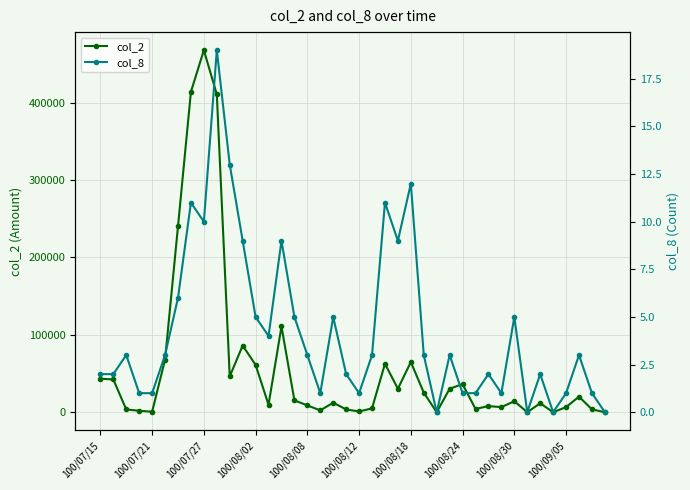

What is the average value of the col_8 series?

4